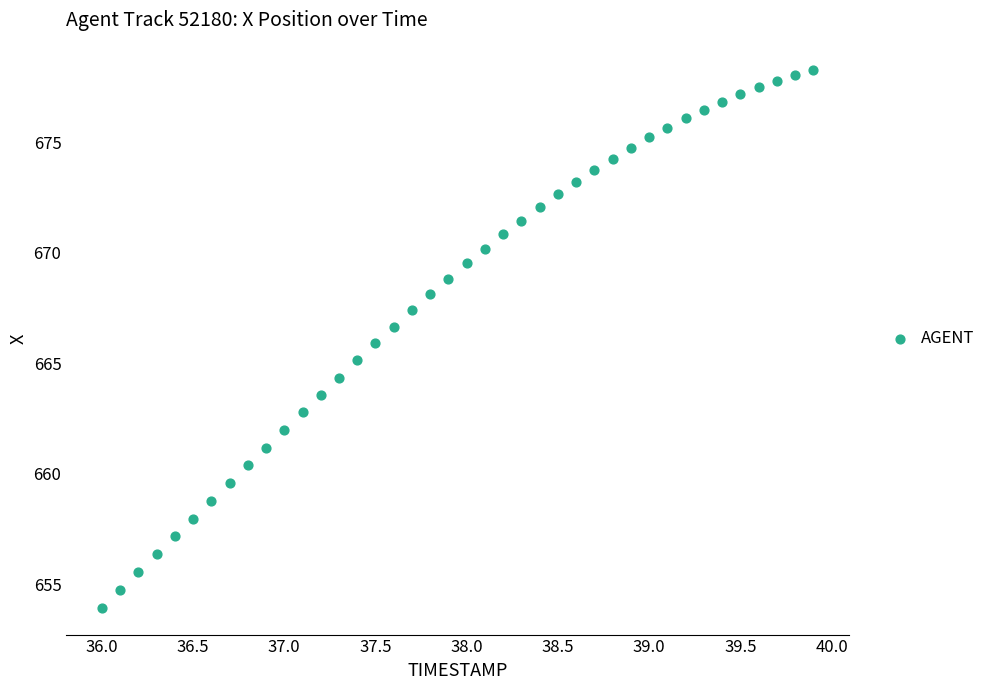

What is the range of Y values (max minus min)?

24.3